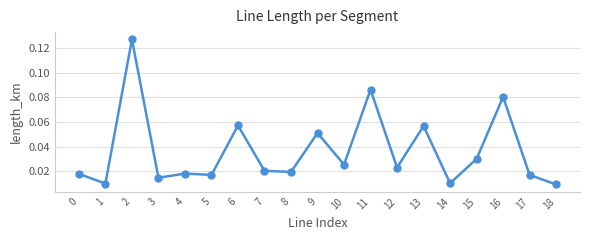

True or false: the data has more than 0 interior local peaks.

True